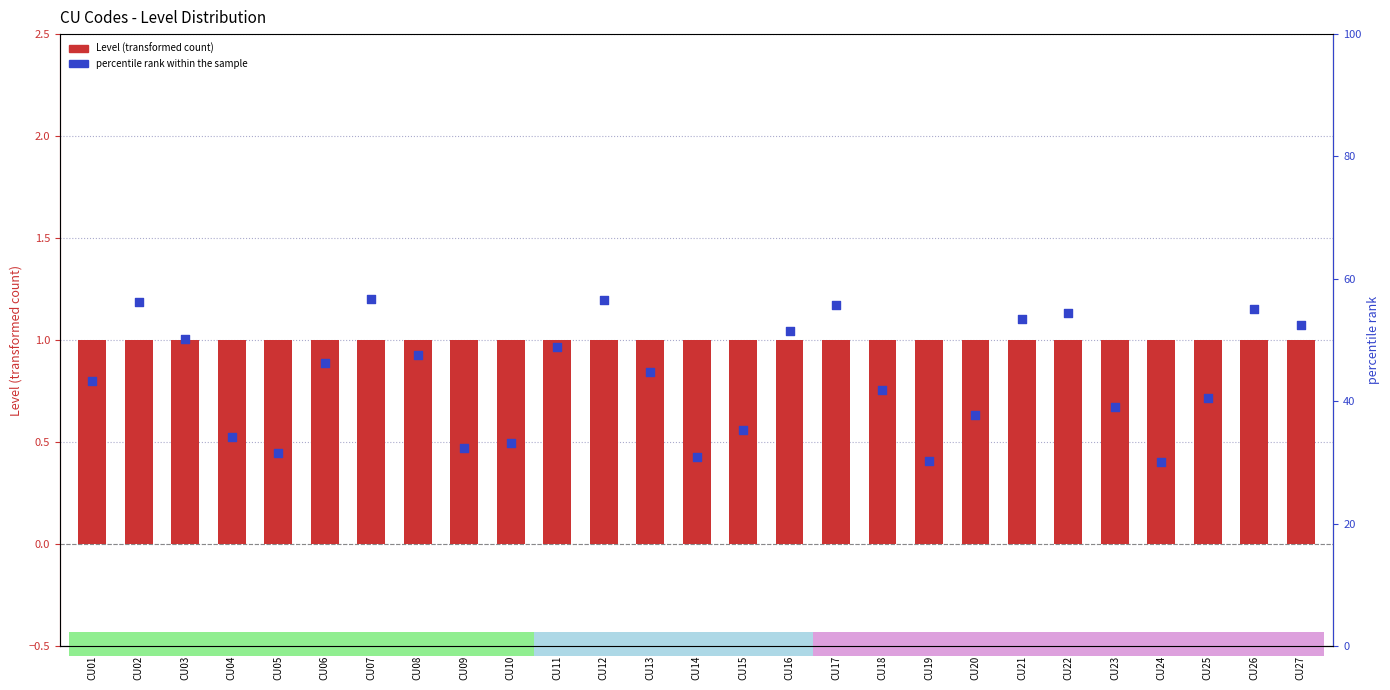

Which series reaches the minimum Y coordinate?

percentile rank within the sample